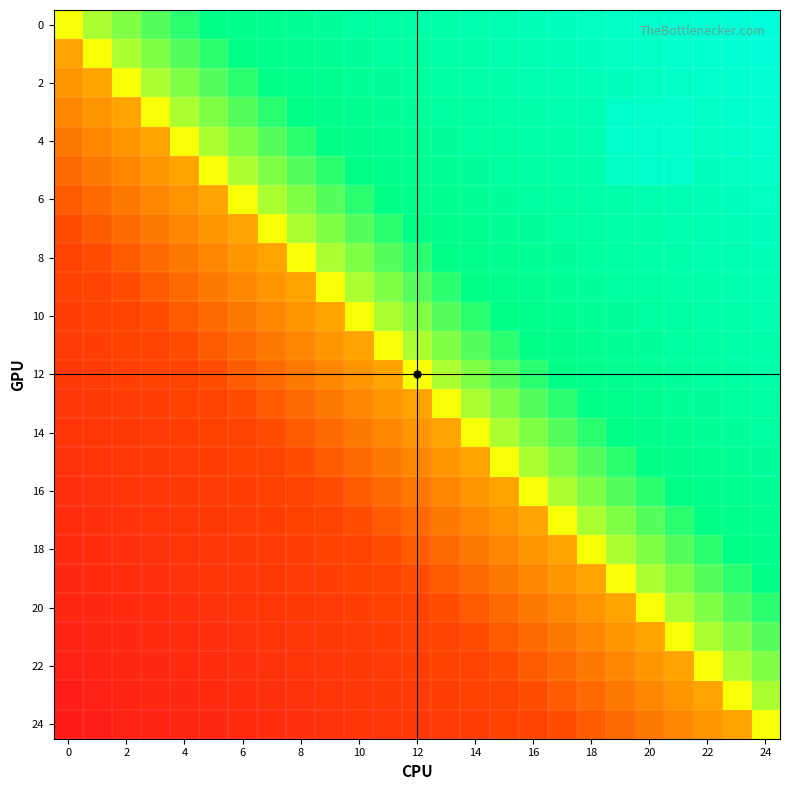

What is the greatest value displayed?

1